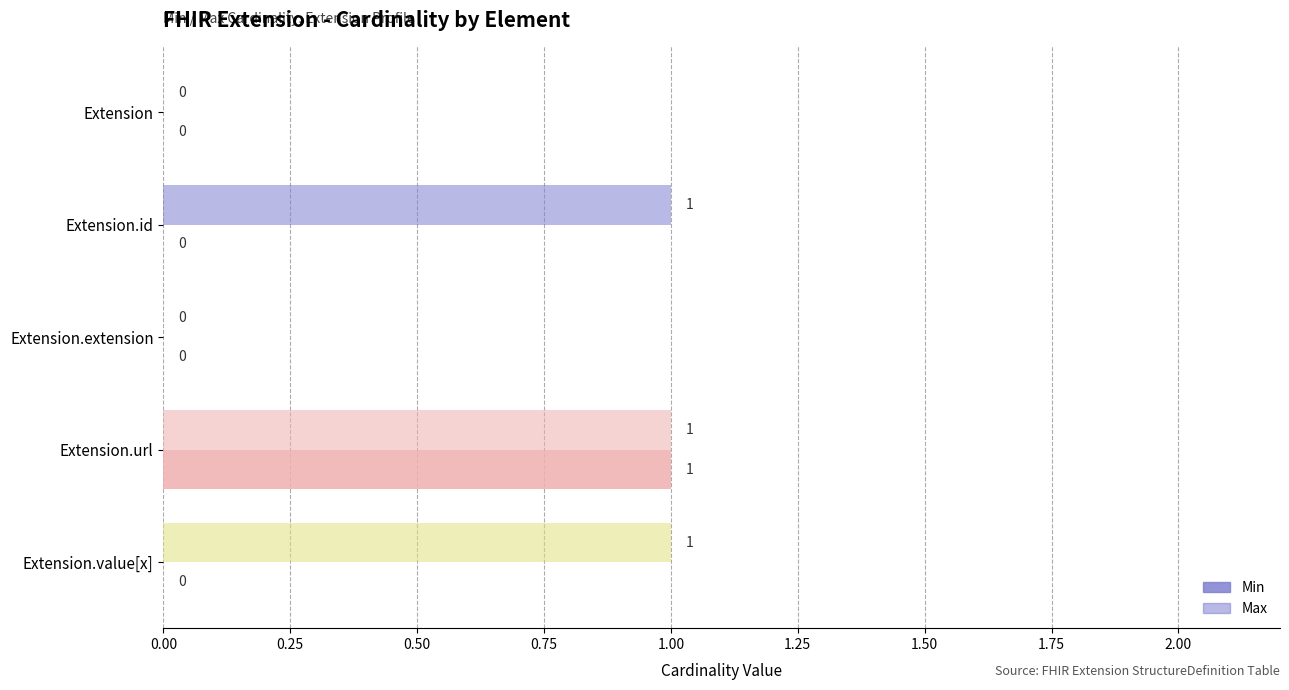

List the series in order of their overall mean, lowest first.

Min, Max